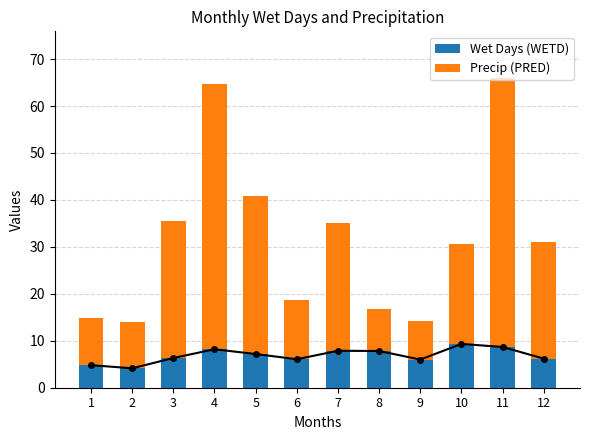

Reading left to right, list all the values displayed in this chart.

Wet Days (WETD): 1=4.8	2=4.1	3=6.3	4=8.2	5=7.2	6=6.1	7=7.9	8=7.8	9=6.0	10=9.3	11=8.7	12=6.2
Precip (PRED): 1=10.2	2=9.9	3=29.1	4=56.5	5=33.6	6=12.6	7=27.2	8=9.0	9=8.2	10=21.2	11=57.3	12=24.9